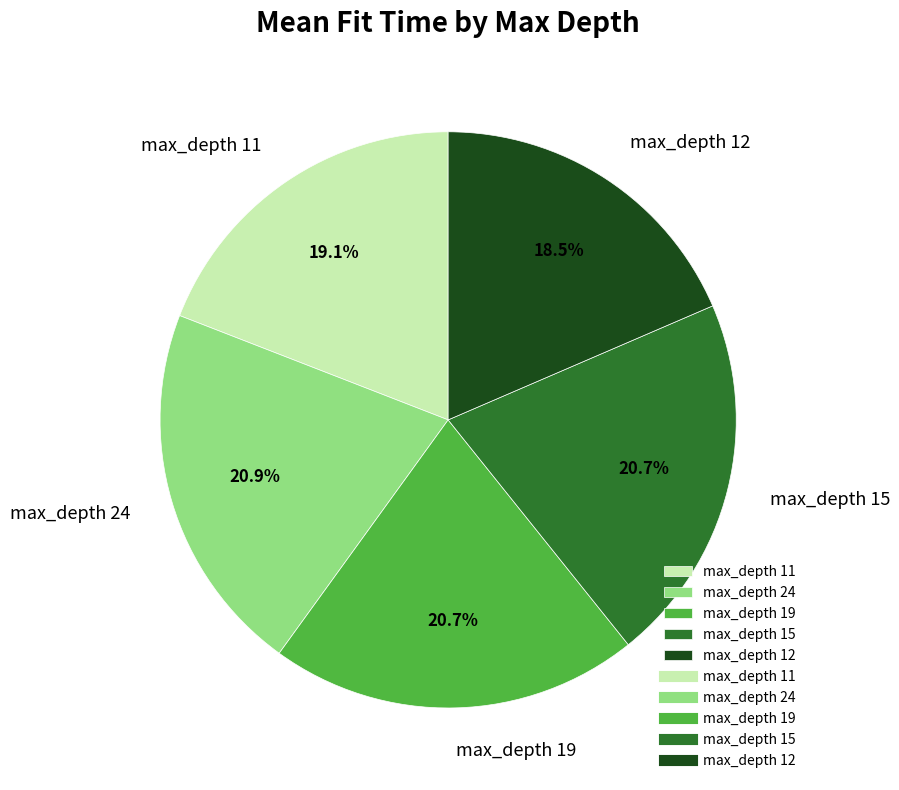

Approximately how many times larger is the value at max_depth 19 compared to max_depth 24?

1.0